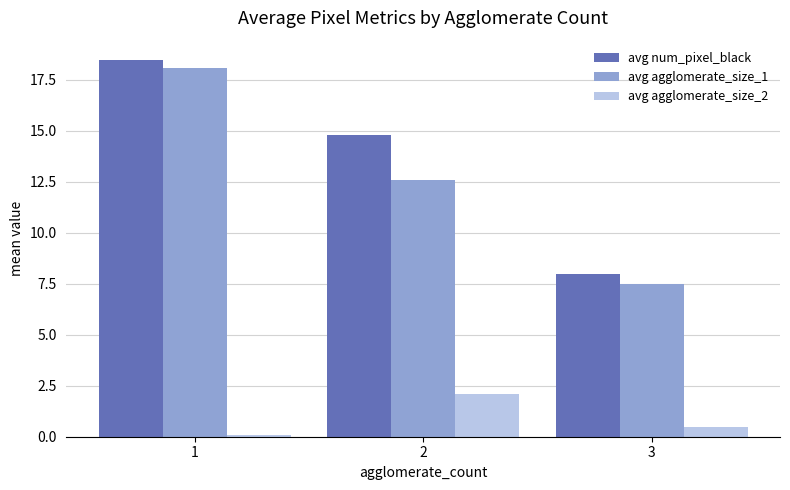

Reading right to left, extract all data points from this chart.

avg num_pixel_black: 8.0	14.8	18.5
avg agglomerate_size_1: 7.5	12.6	18.1
avg agglomerate_size_2: 0.5	2.1	0.1